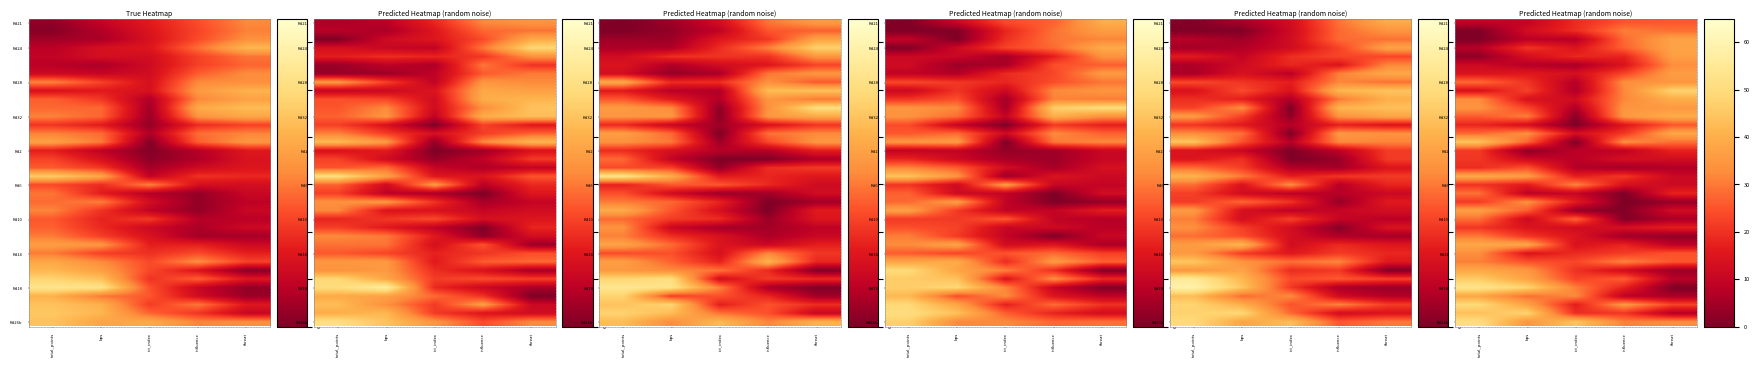

Reading left to right, what are all the values shown in this chart?

row_0: total_points=9.0	bps=9.6	ict_index=18.9	influence=25.1	threat=25.7
row_1: total_points=0.0	bps=12.3	ict_index=19.3	influence=30.5	threat=28.7
row_2: total_points=0.0	bps=8.4	ict_index=7.5	influence=27.9	threat=37.4
row_3: total_points=7.4	bps=20.5	ict_index=14.6	influence=26.9	threat=37.3
row_4: total_points=2.3	bps=13.0	ict_index=18.5	influence=17.5	threat=36.5
row_5: total_points=11.4	bps=7.6	ict_index=5.8	influence=14.5	threat=32.9
row_6: total_points=14.3	bps=15.8	ict_index=13.2	influence=22.8	threat=36.1
row_7: total_points=28.1	bps=20.3	ict_index=7.3	influence=33.0	threat=34.6
row_8: total_points=13.9	bps=22.5	ict_index=6.5	influence=32.0	threat=47.5
row_9: total_points=32.7	bps=13.9	ict_index=12.4	influence=31.8	threat=39.6
row_10: total_points=34.1	bps=22.9	ict_index=6.9	influence=34.4	threat=35.2
row_11: total_points=26.1	bps=30.2	ict_index=1.6	influence=34.9	threat=39.3
row_12: total_points=18.1	bps=13.2	ict_index=0.0	influence=15.3	threat=25.3
row_13: total_points=27.9	bps=33.2	ict_index=13.1	influence=21.0	threat=38.2
row_14: total_points=44.5	bps=27.2	ict_index=0.0	influence=33.2	threat=28.7
row_15: total_points=21.2	bps=1.7	ict_index=8.2	influence=9.0	threat=17.6
row_16: total_points=20.9	bps=11.2	ict_index=8.1	influence=13.0	threat=12.3
row_17: total_points=19.2	bps=24.7	ict_index=7.1	influence=4.8	threat=7.0
row_18: total_points=38.7	bps=35.9	ict_index=16.8	influence=20.9	threat=10.9
row_19: total_points=20.3	bps=16.0	ict_index=31.6	influence=13.6	threat=11.3
row_20: total_points=28.9	bps=8.6	ict_index=10.2	influence=0.0	threat=17.7
row_21: total_points=21.3	bps=33.5	ict_index=16.4	influence=0.0	threat=3.1
row_22: total_points=36.4	bps=26.3	ict_index=3.1	influence=0.4	threat=12.3
row_23: total_points=28.7	bps=11.2	ict_index=27.2	influence=0.6	threat=6.0
row_24: total_points=20.8	bps=14.8	ict_index=12.1	influence=13.1	threat=16.8
row_25: total_points=30.1	bps=20.5	ict_index=14.9	influence=4.5	threat=2.5
row_26: total_points=38.5	bps=38.0	ict_index=14.0	influence=17.9	threat=8.4
row_27: total_points=33.0	bps=14.6	ict_index=18.9	influence=21.6	threat=25.1
row_28: total_points=30.8	bps=24.7	ict_index=23.2	influence=31.3	threat=25.3
row_29: total_points=38.7	bps=34.8	ict_index=19.9	influence=12.5	threat=3.5
row_30: total_points=45.7	bps=37.5	ict_index=22.6	influence=26.4	threat=8.0
row_31: total_points=53.0	bps=47.7	ict_index=30.6	influence=17.5	threat=0.0
row_32: total_points=37.9	bps=28.4	ict_index=32.3	influence=8.7	threat=5.7
row_33: total_points=49.3	bps=37.1	ict_index=16.7	influence=35.2	threat=22.8
row_34: total_points=43.4	bps=47.7	ict_index=19.4	influence=20.8	threat=7.4
row_35: total_points=50.6	bps=34.3	ict_index=44.1	influence=30.8	threat=32.6